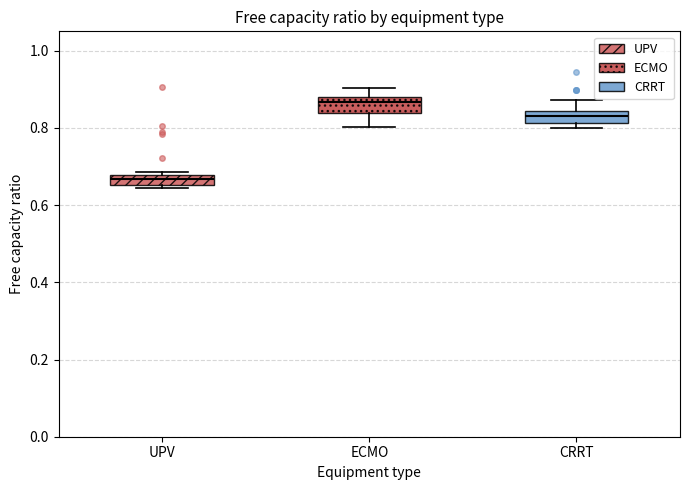

Where does the upper whisker of the box for CRRT end on the y-axis? The values are not printed on the chart, so give them approximately, as read against the axis.

0.88